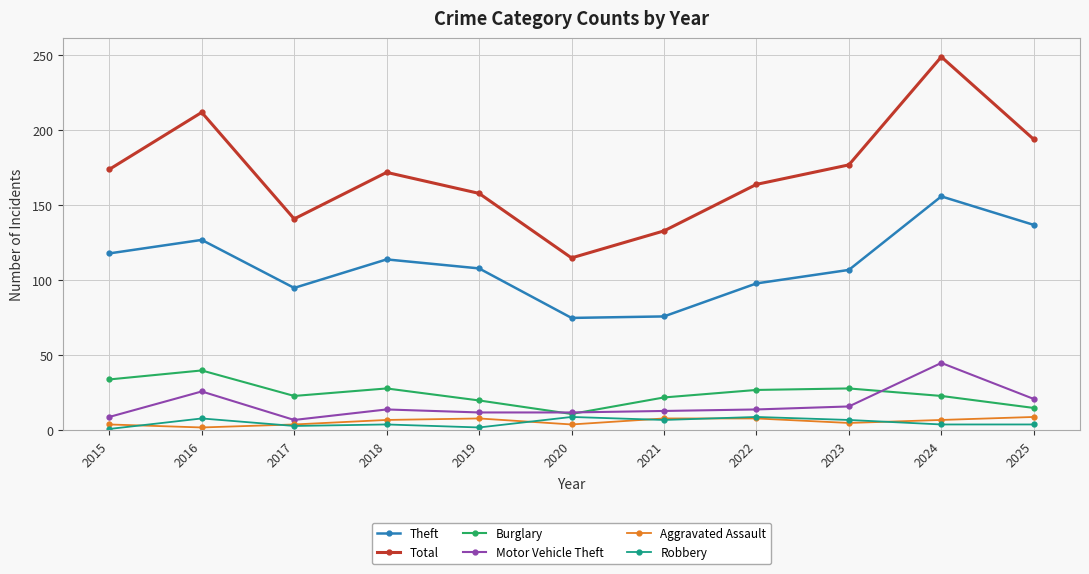

Between 2022 and 2024, which series saw the biggest shift?

Total